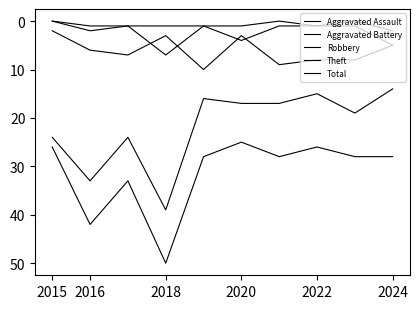

How many lines are shown in the chart?

5